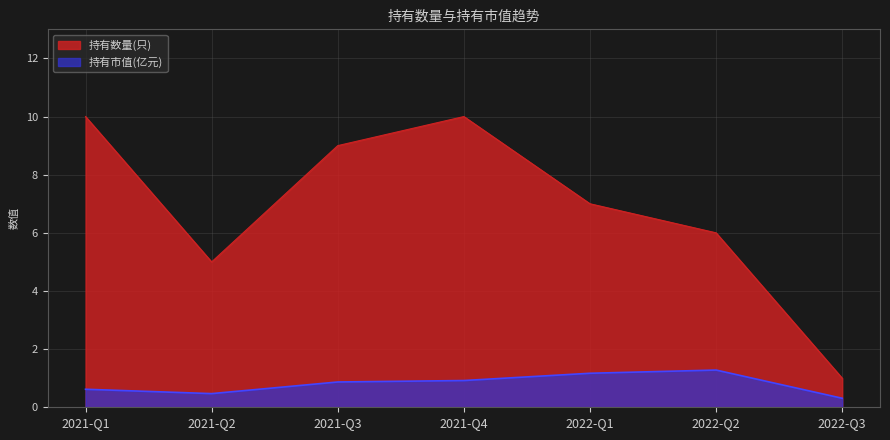

At which label is 持有市值(亿元) closest to 0?

2022-Q3